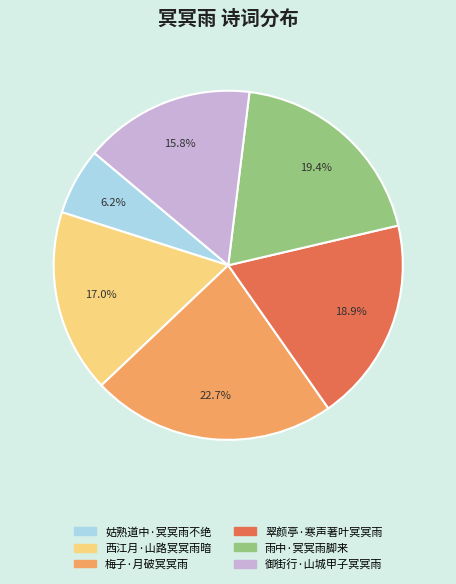

Which has a higher value, 西江月·山路冥冥雨暗 or 翠颜亭·寒声著叶冥冥雨?

翠颜亭·寒声著叶冥冥雨